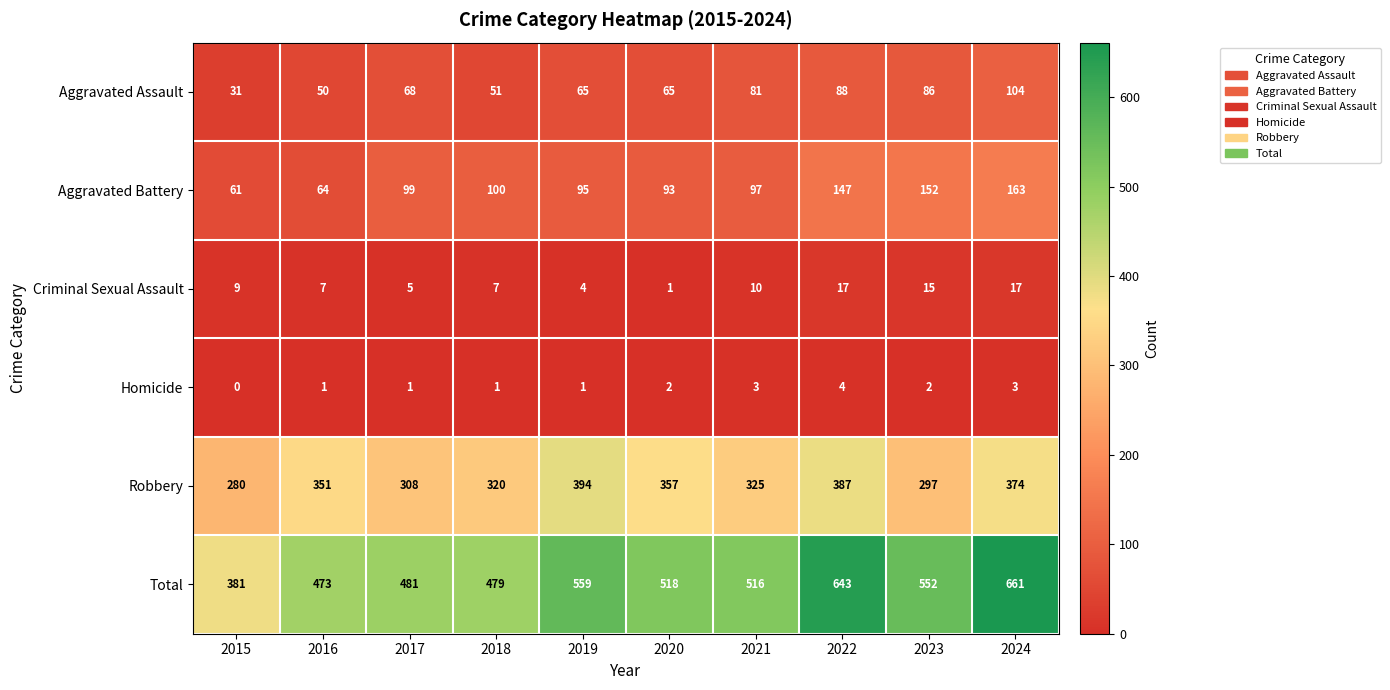

True or false: Homicide has a value of 3 at 2021.

True